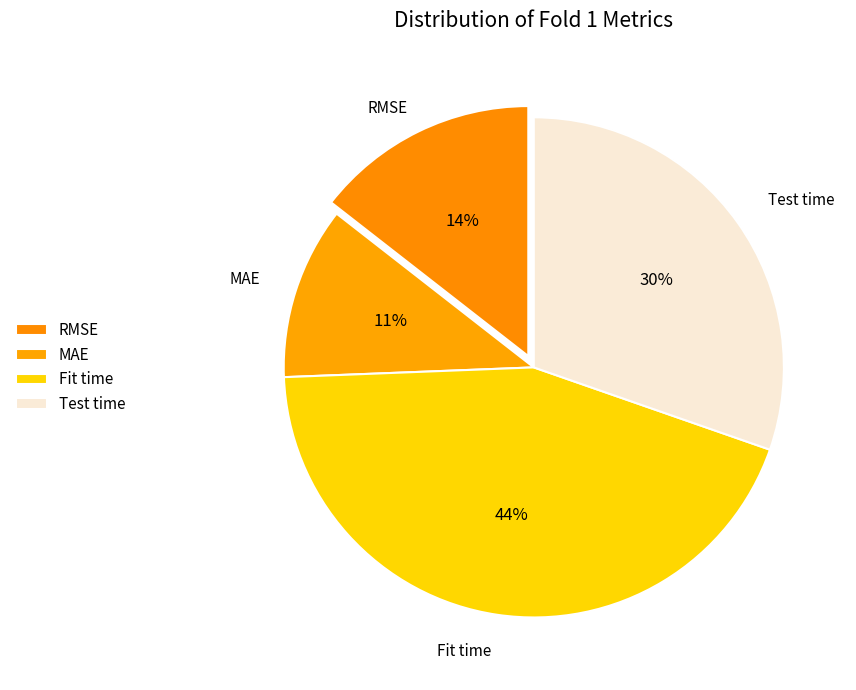

Is the sum of MAE and Test time greater than half?

No